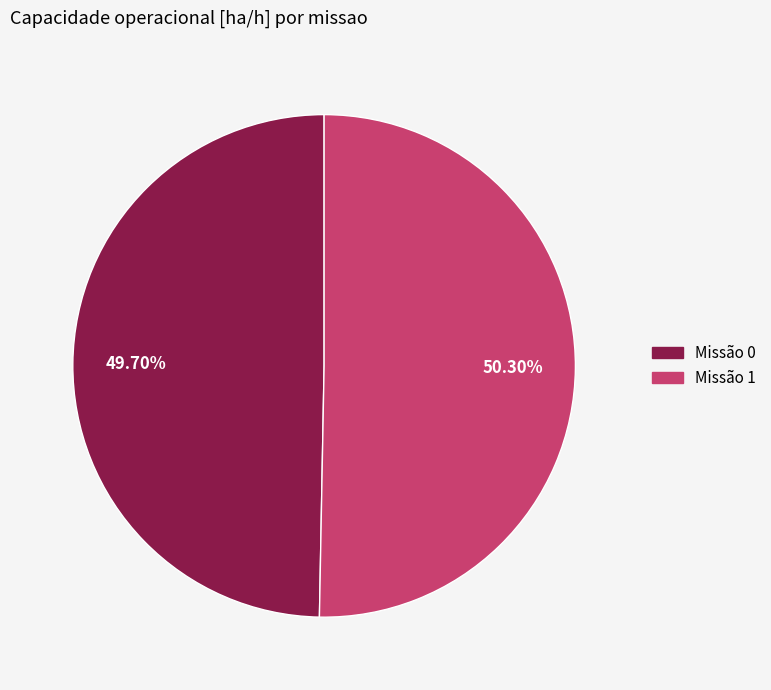

Is there any slice that represents more than half of the pie?

Yes